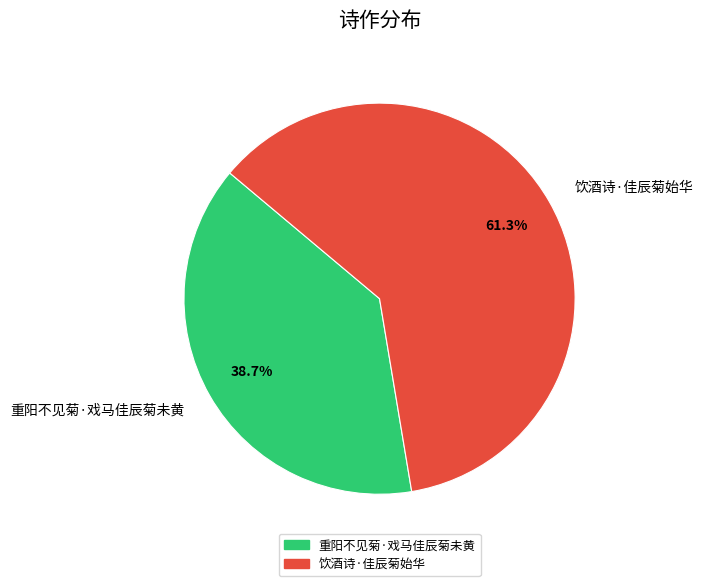

How many slices are in this pie chart?

2